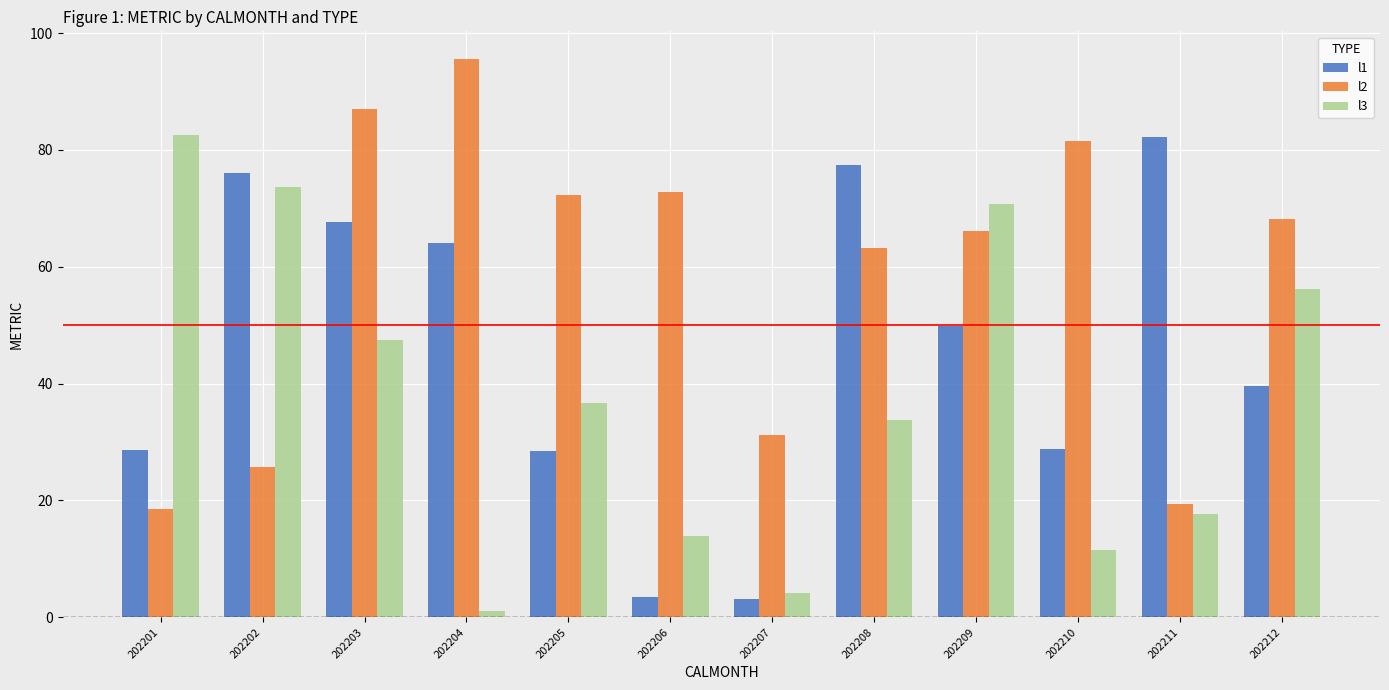

How many values in the l2 series exceed 68?

6